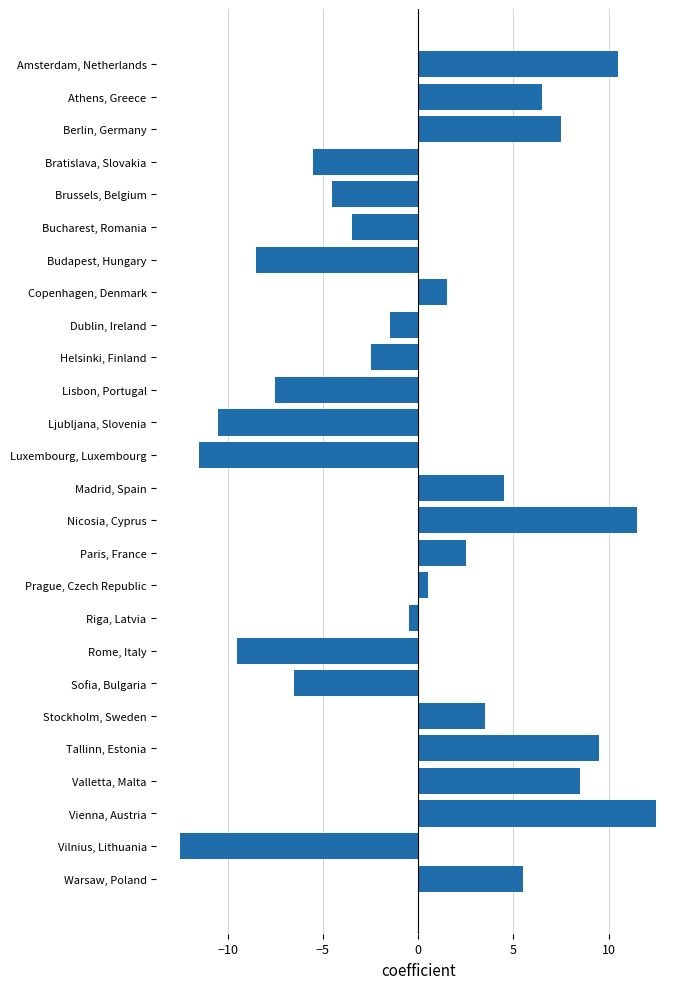

Approximately how many times larger is the value at Warsaw, Poland compared to Athens, Greece?

0.8